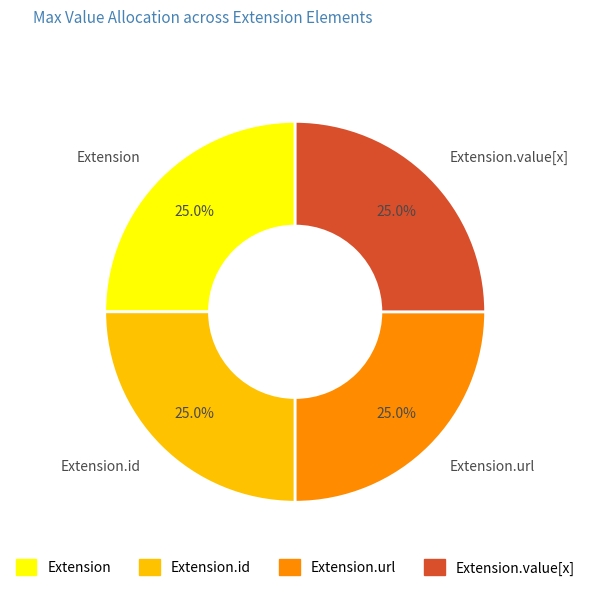

Does Extension.id represent more than half of the total?

No